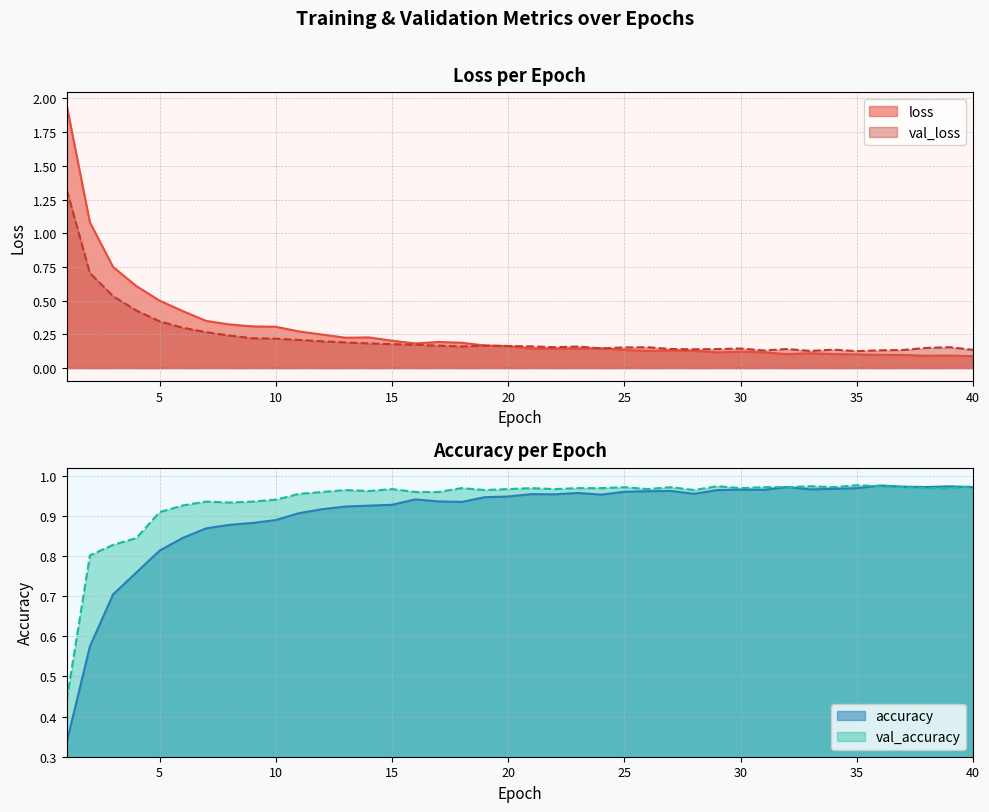

At which category does accuracy reach its first local peak?

16